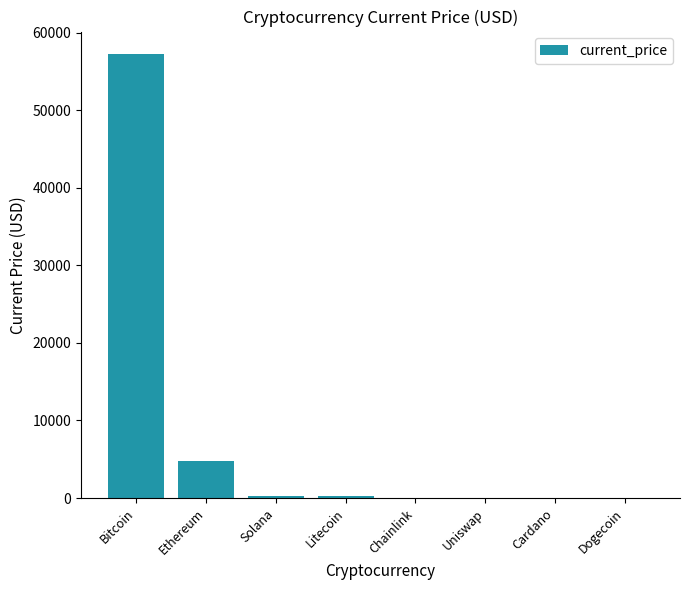

What is the greatest value displayed?

57265.0